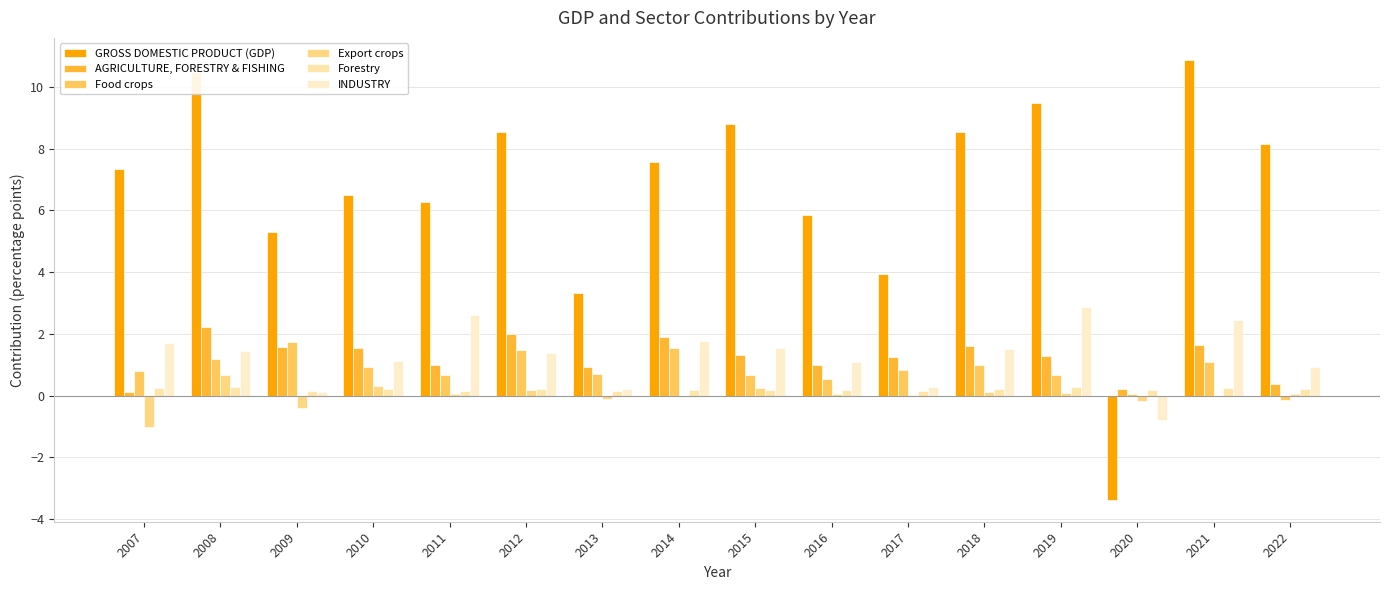

What is the lowest value of the Export crops series?

-1.0